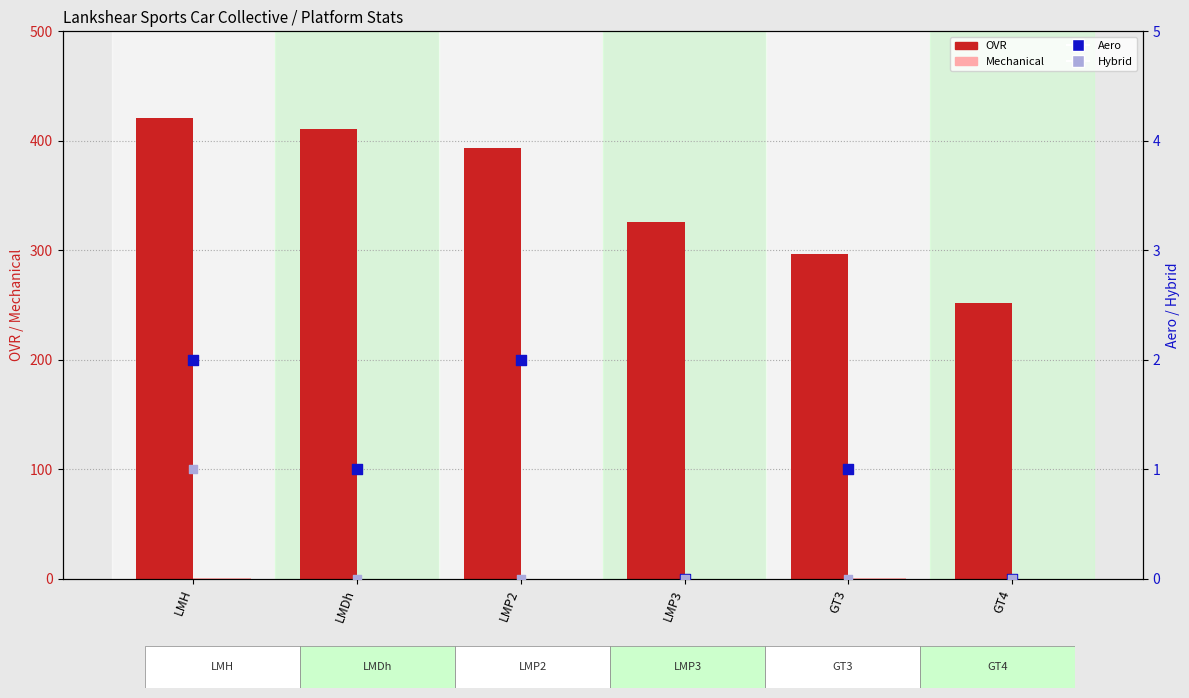

Is the value of OVR at LMP3 greater than the value of Hybrid at LMDh?

Yes